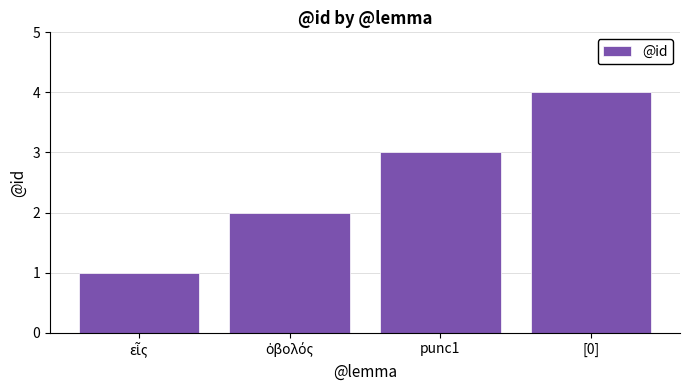

What is the label of the 3rd bar from the left?

punc1